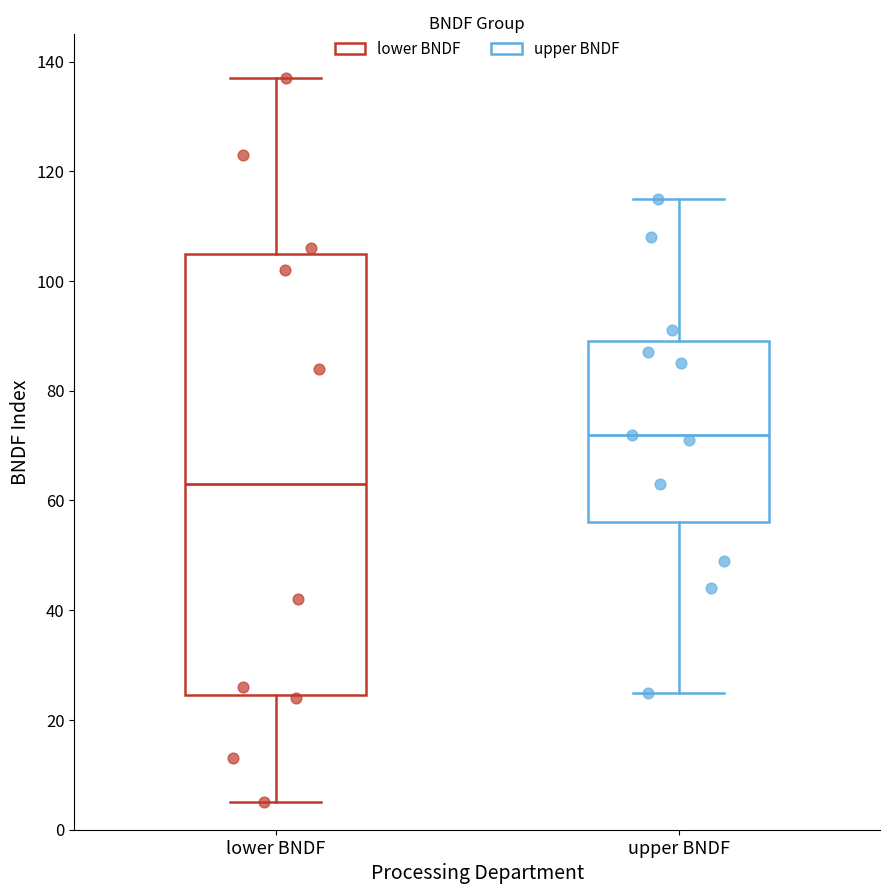

Where is the upper edge of the box for lower BNDF on the y-axis? The values are not printed on the chart, so give them approximately, as read against the axis.

106